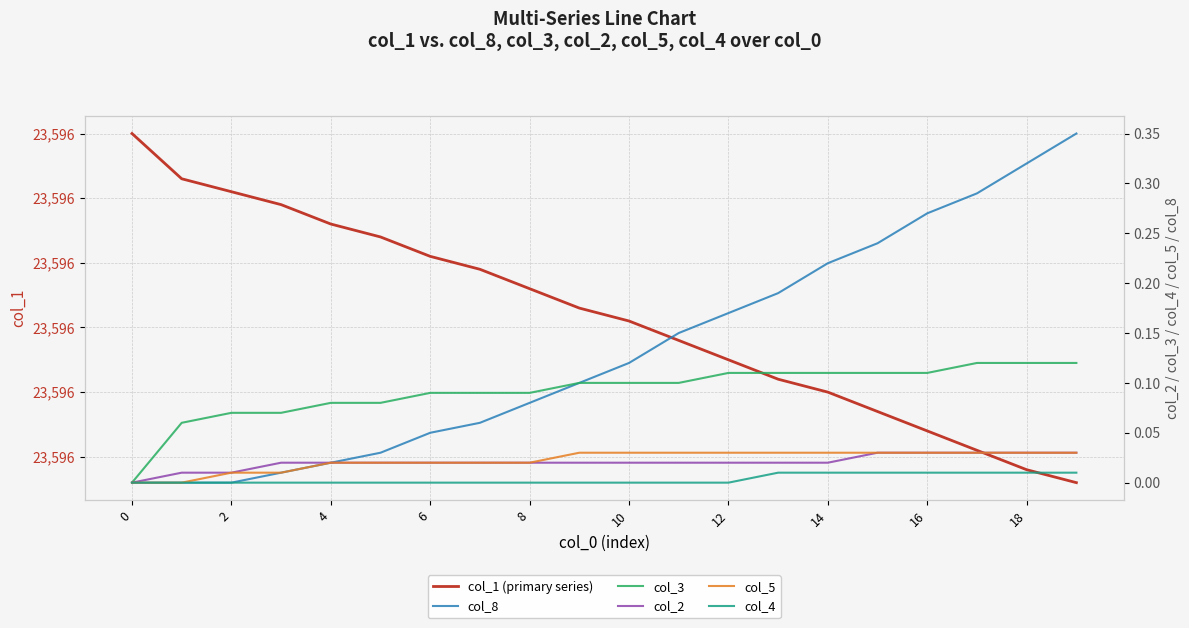

Reading left to right, extract all data points from this chart.

col_1 (primary series): 23596.0	23595.9	23595.9	23595.9	23595.9	23595.8	23595.8	23595.8	23595.8	23595.7	23595.7	23595.7	23595.7	23595.6	23595.6	23595.6	23595.5	23595.5	23595.5	23595.5
col_8: 0.0	0.0	0.0	0.0	0.0	0.0	0.1	0.1	0.1	0.1	0.1	0.1	0.2	0.2	0.2	0.2	0.3	0.3	0.3	0.3
col_3: 0.0	0.1	0.1	0.1	0.1	0.1	0.1	0.1	0.1	0.1	0.1	0.1	0.1	0.1	0.1	0.1	0.1	0.1	0.1	0.1
col_2: 0.0	0.0	0.0	0.0	0.0	0.0	0.0	0.0	0.0	0.0	0.0	0.0	0.0	0.0	0.0	0.0	0.0	0.0	0.0	0.0
col_5: 0.0	0.0	0.0	0.0	0.0	0.0	0.0	0.0	0.0	0.0	0.0	0.0	0.0	0.0	0.0	0.0	0.0	0.0	0.0	0.0
col_4: 0.0	0.0	0.0	0.0	0.0	0.0	0.0	0.0	0.0	0.0	0.0	0.0	0.0	0.0	0.0	0.0	0.0	0.0	0.0	0.0